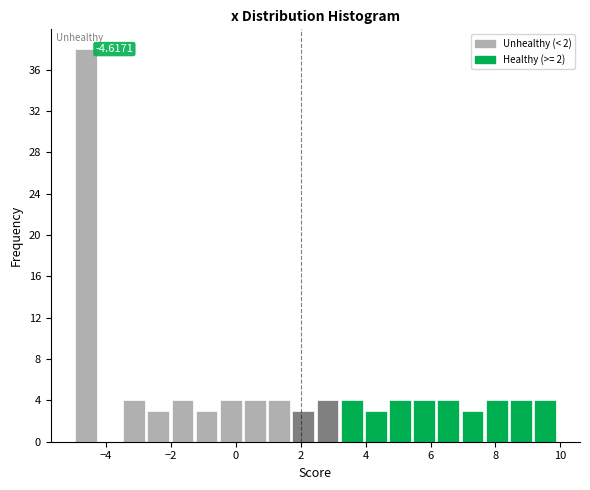

Around what value on the x-axis is the tallest bar? Give the approximate position of its centre, as read against the axis.

-4.6